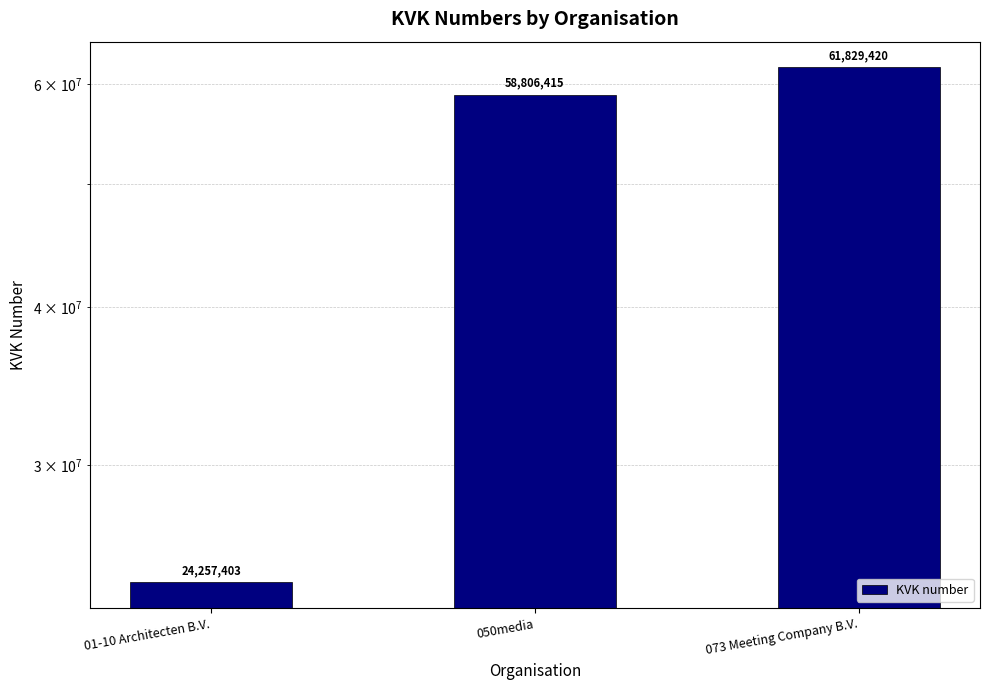

Reading left to right, extract all data points from this chart.

01-10 Architecten B.V.=24257403	050media=58806415	073 Meeting Company B.V.=61829420